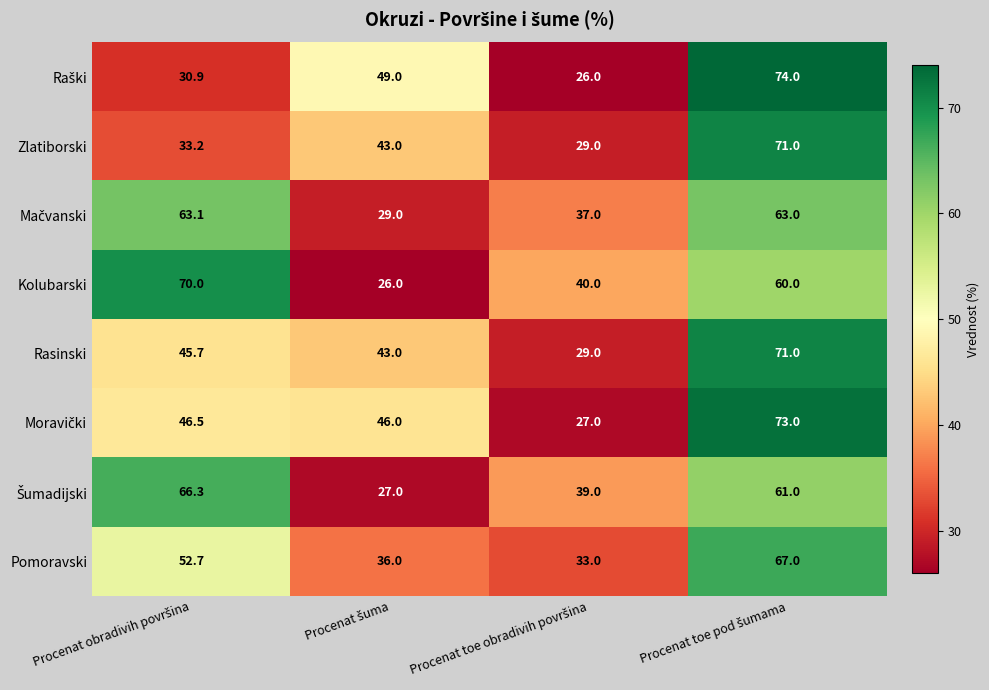

What is the difference between the second highest and second lowest values in the Rasinski series?

2.7